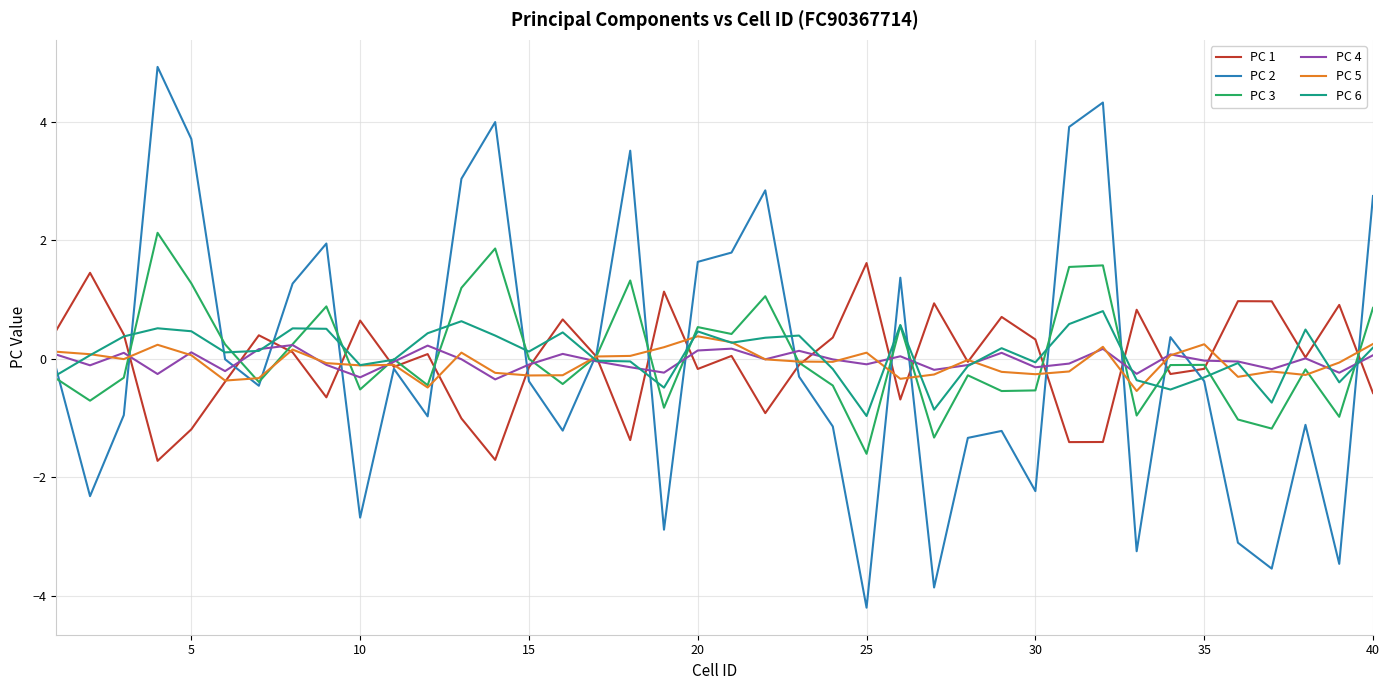

Which series has the largest range (max minus min)?

PC 2